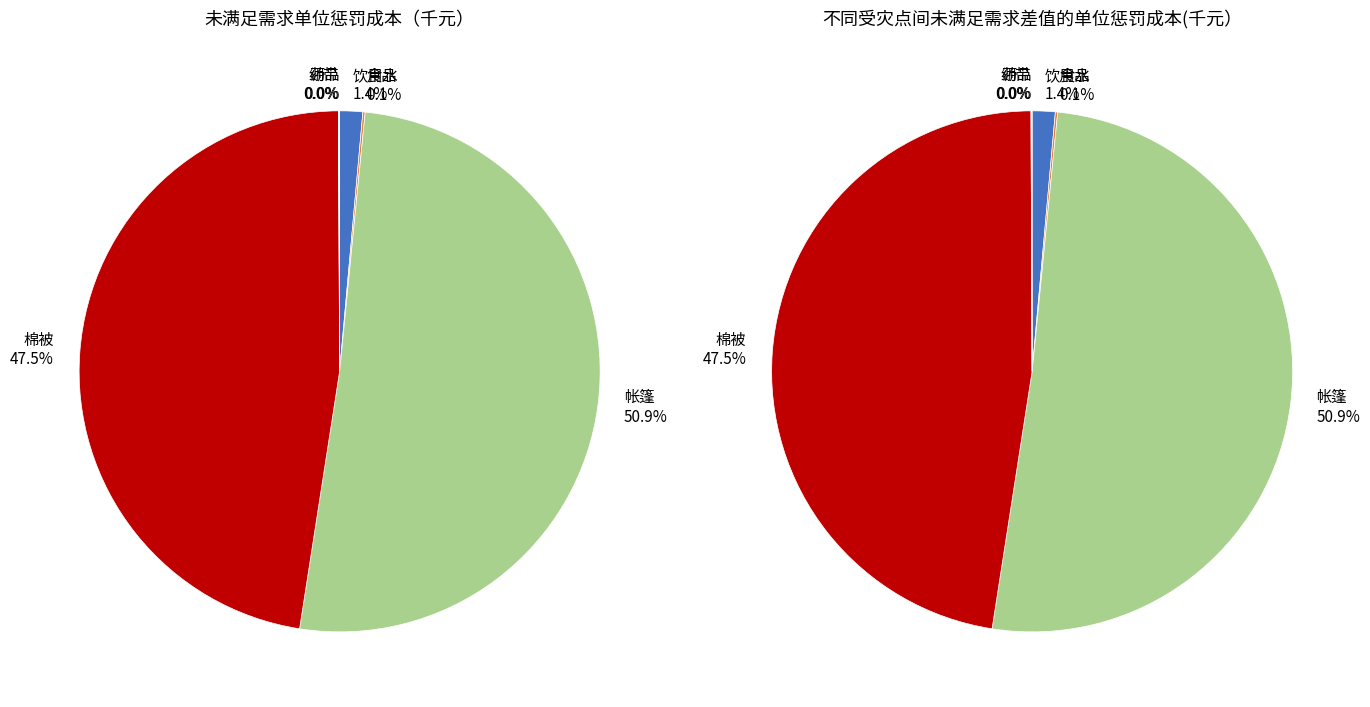

Is it true that 棉被 is 47% of the pie?

True